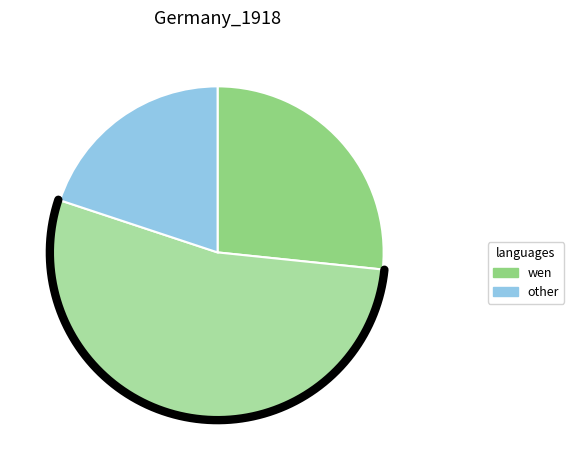

How many slices are in this pie chart?

3